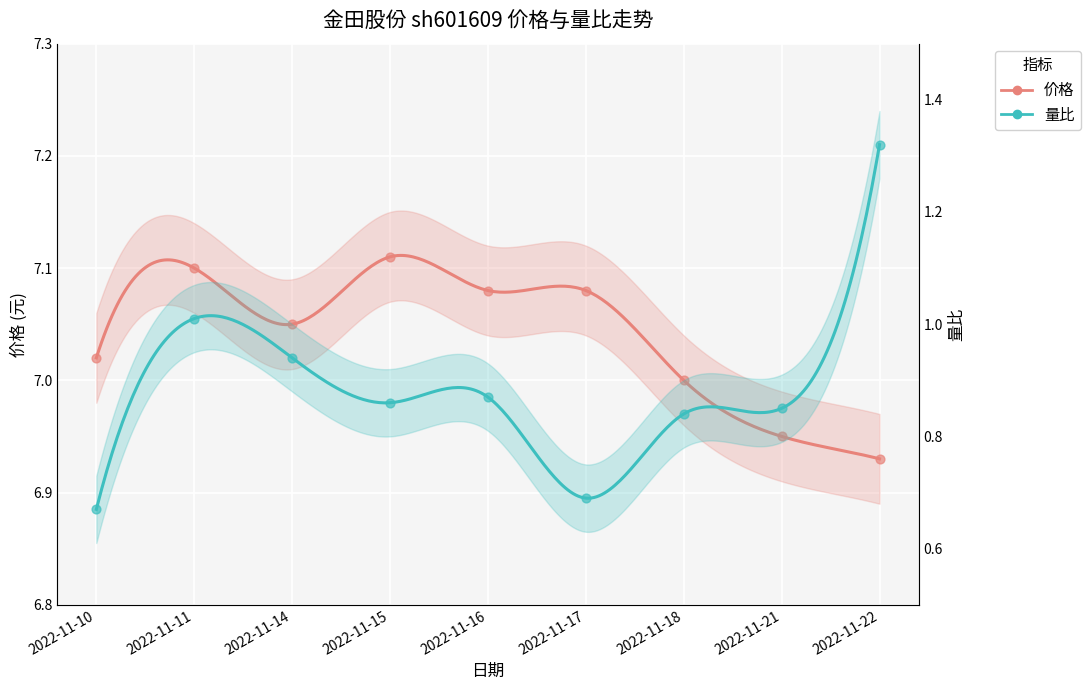

At which category is the sum across all series the highest?

2022-11-22